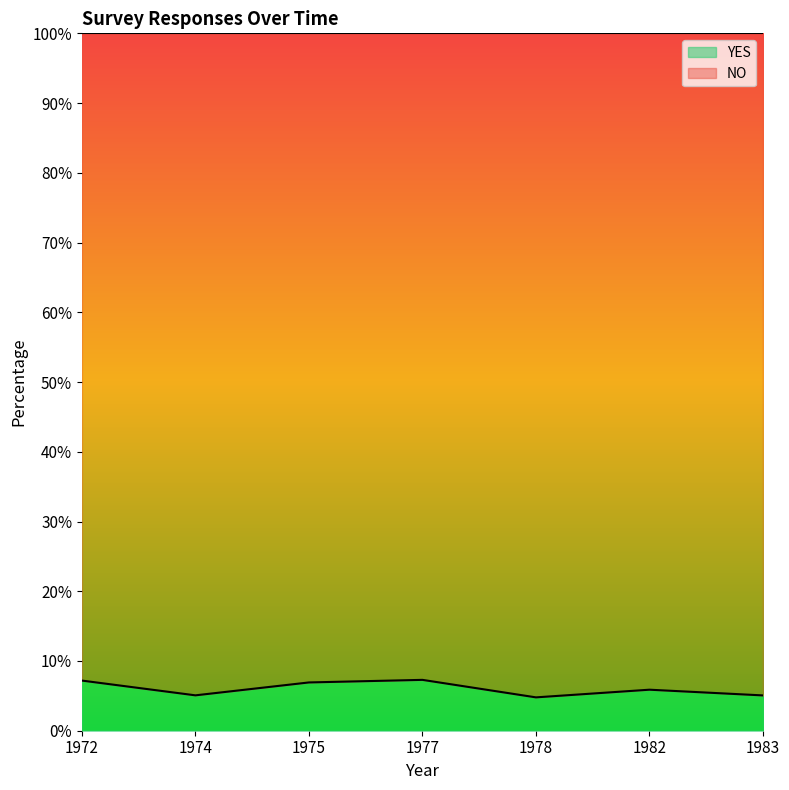

Reading right to left, list all the values displayed in this chart.

5.1	5.9	4.8	7.3	6.9	5.1	7.2